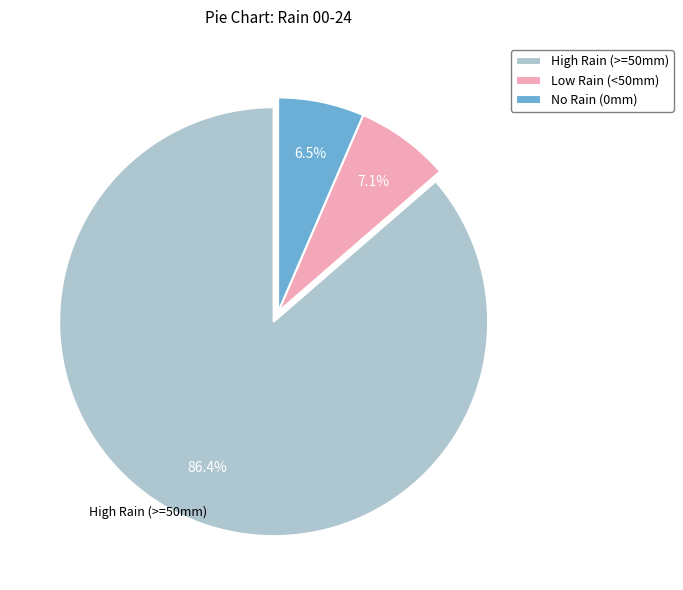

What is the total percentage of High Rain (>=50mm) and Low Rain (<50mm)?

93.5%